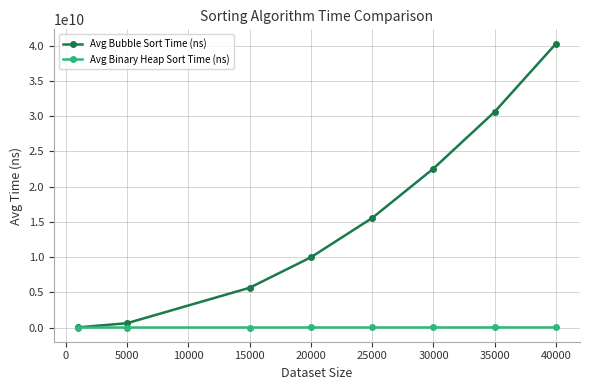

What is the greatest value displayed?

40285817958.3